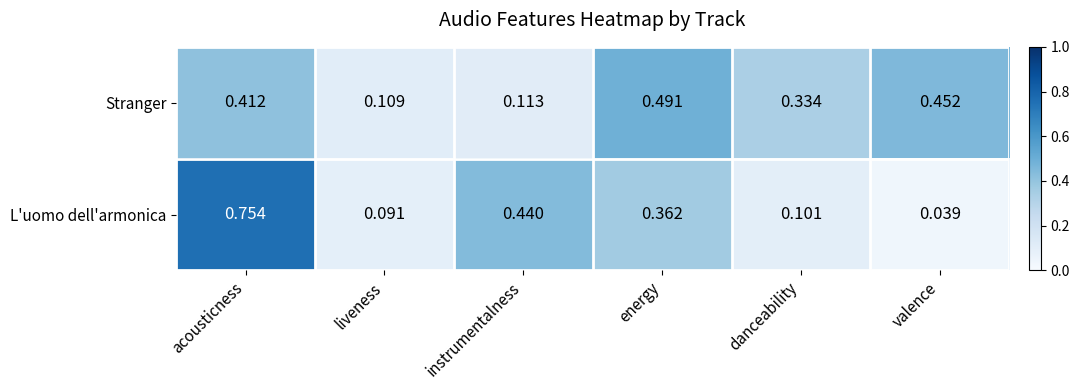

Where is L'uomo dell'armonica nearest to the value 0?

valence